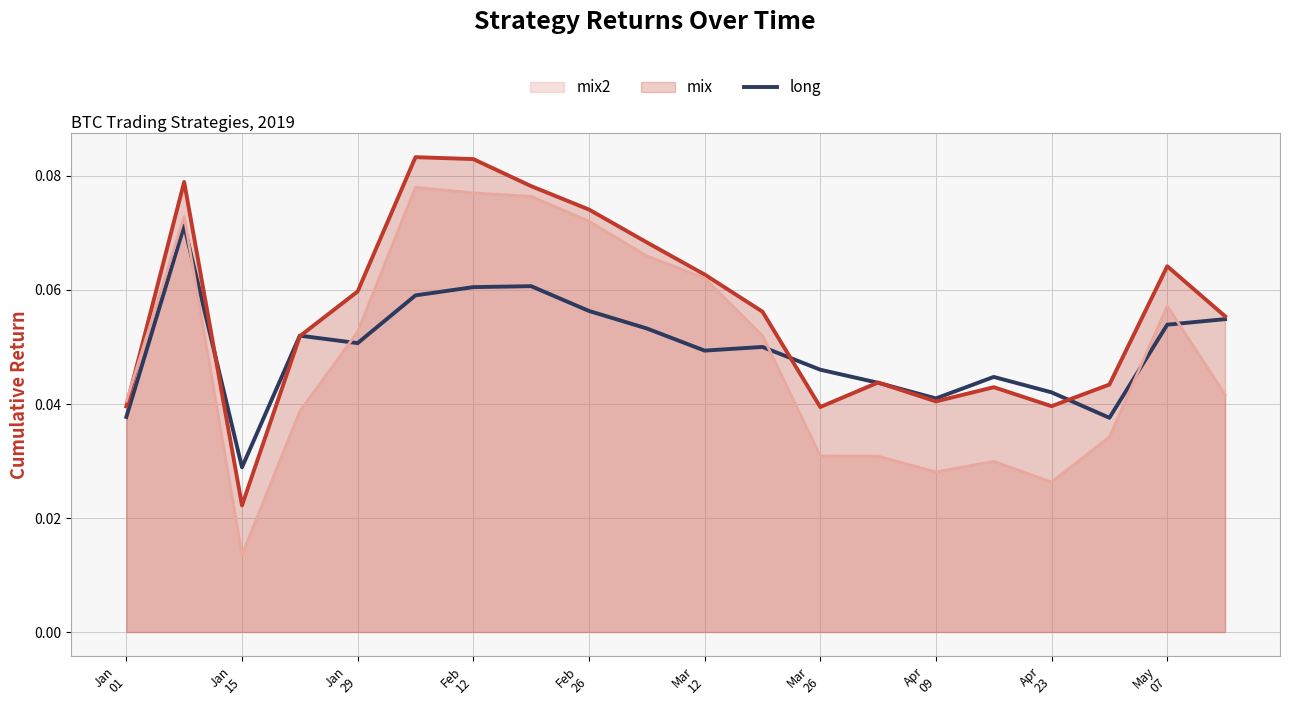

Reading left to right, what are all the values shown in this chart?

long: 0.0	0.1	0.0	0.1	0.1	0.1	0.1	0.1	0.1	0.1	0.0	0.1	0.0	0.0	0.0	0.0	0.0	0.0	0.1	0.1
mix: 0.0	0.1	0.0	0.1	0.1	0.1	0.1	0.1	0.1	0.1	0.1	0.1	0.0	0.0	0.0	0.0	0.0	0.0	0.1	0.1
mix2: 0.0	0.1	0.0	0.0	0.1	0.1	0.1	0.1	0.1	0.1	0.1	0.1	0.0	0.0	0.0	0.0	0.0	0.0	0.1	0.0